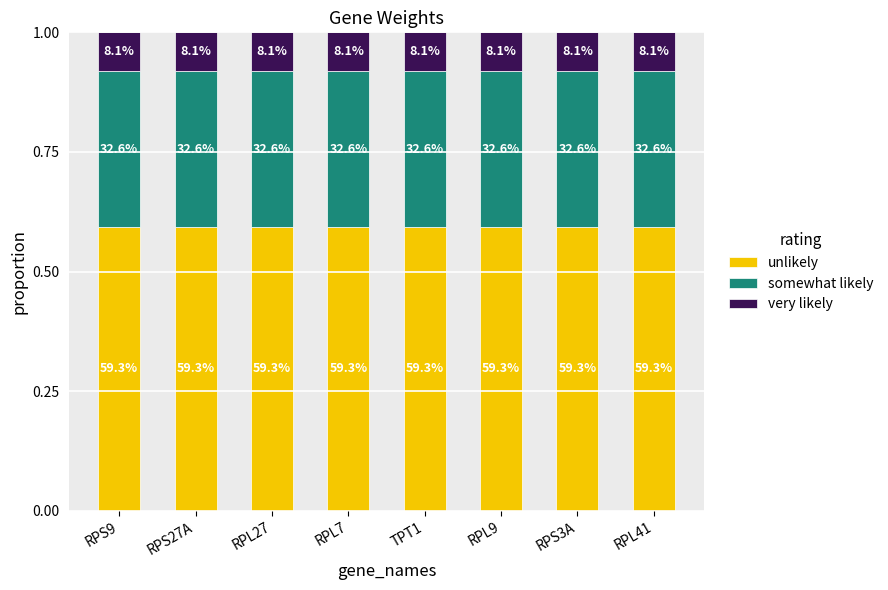

What value does the very likely series have at RPS9?

0.1